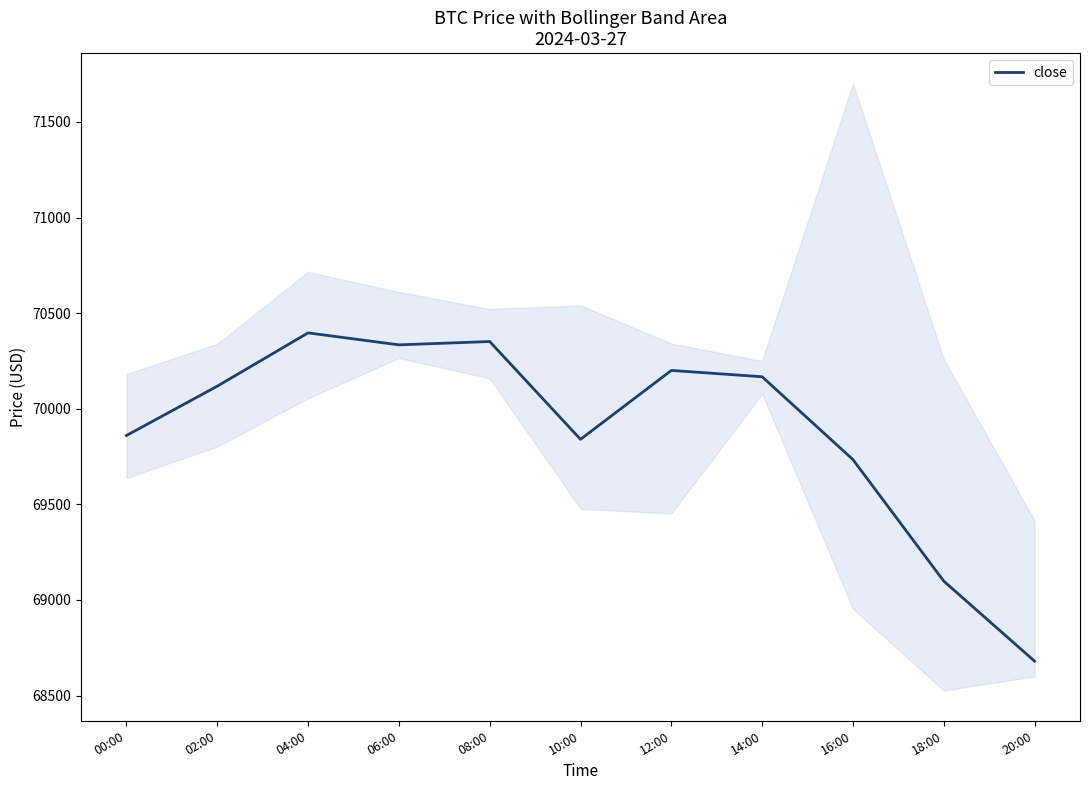

How many points are lower than both their immediate neighbors (excluding endpoints)?

2